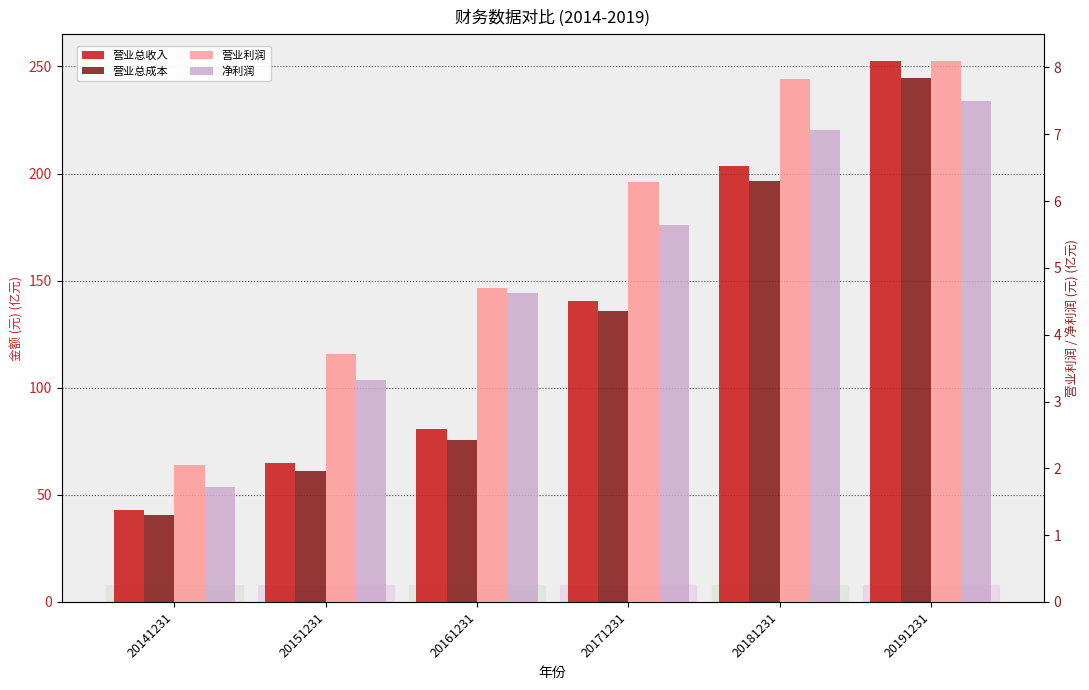

Reading right to left, extract all data points from this chart.

营业总收入: 20191231=252.4	20181231=203.4	20171231=140.4	20161231=80.5	20151231=64.7	20141231=42.8
营业总成本: 20191231=244.8	20181231=196.3	20171231=135.7	20161231=75.8	20151231=61.0	20141231=40.7
营业利润: 20191231=8.1	20181231=7.8	20171231=6.3	20161231=4.7	20151231=3.7	20141231=2.0
净利润: 20191231=7.5	20181231=7.1	20171231=5.6	20161231=4.6	20151231=3.3	20141231=1.7